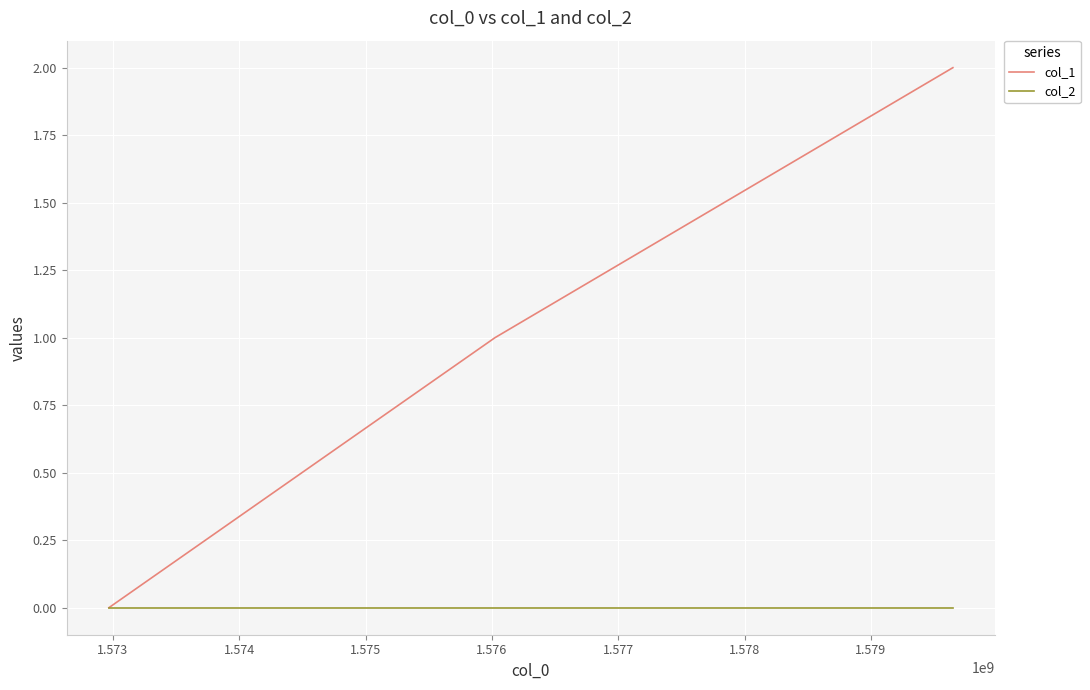

Reading left to right, extract all data points from this chart.

col_1: 0	1	2
col_2: 0	0	0